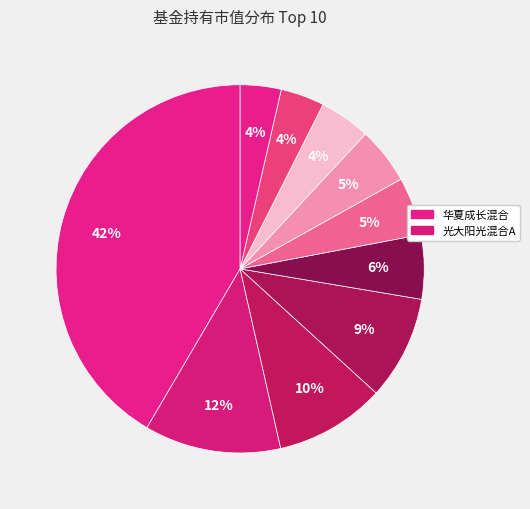

How many slices are in this pie chart?

10